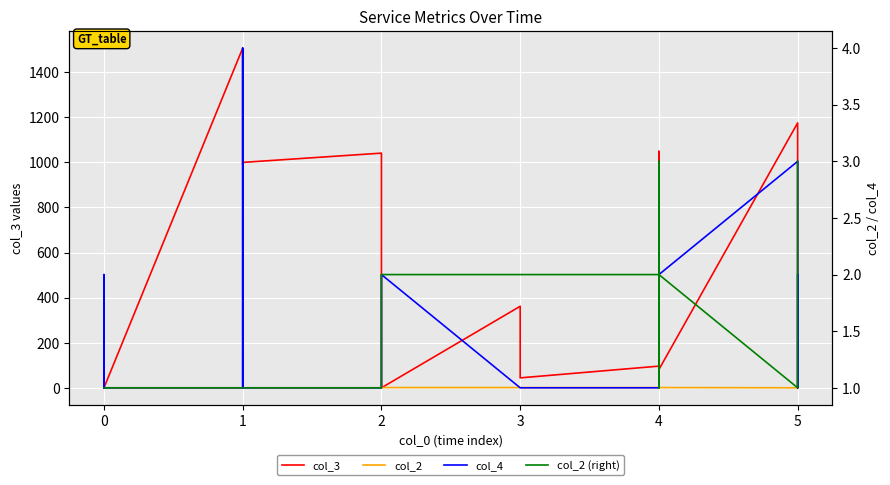

How many lines are shown in the chart?

4